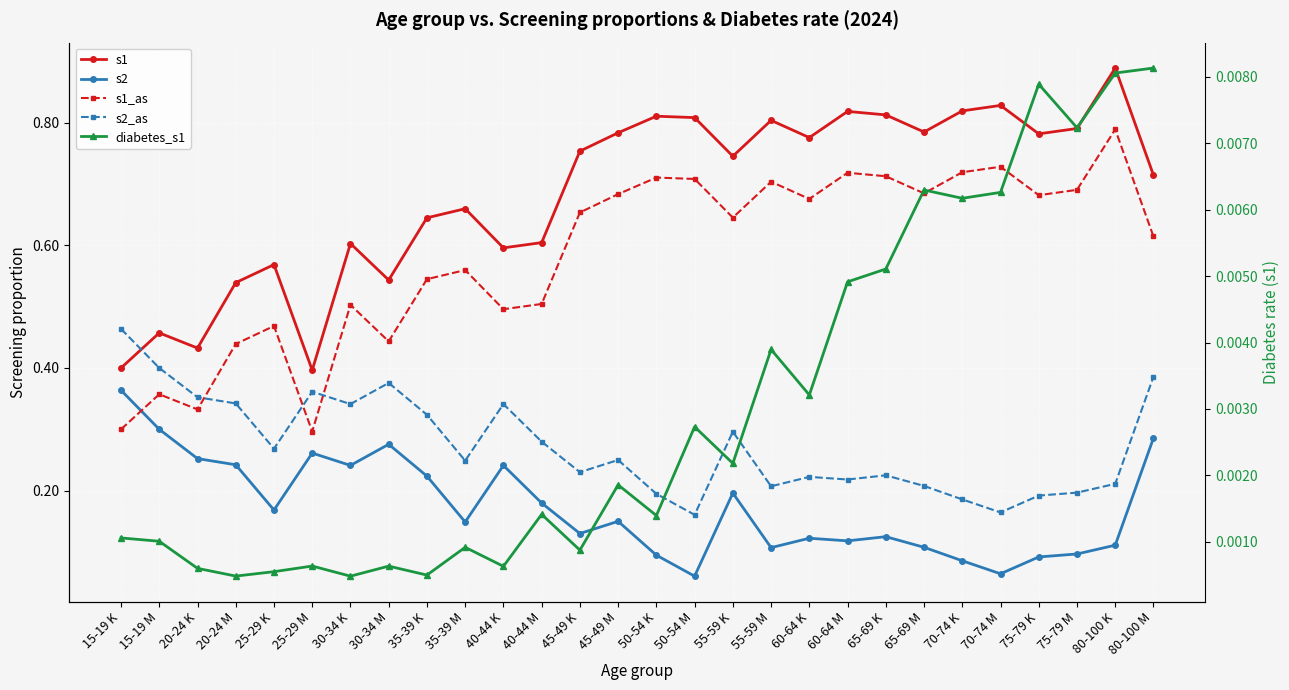

What is the label of the 24th point from the right?

25-29 K